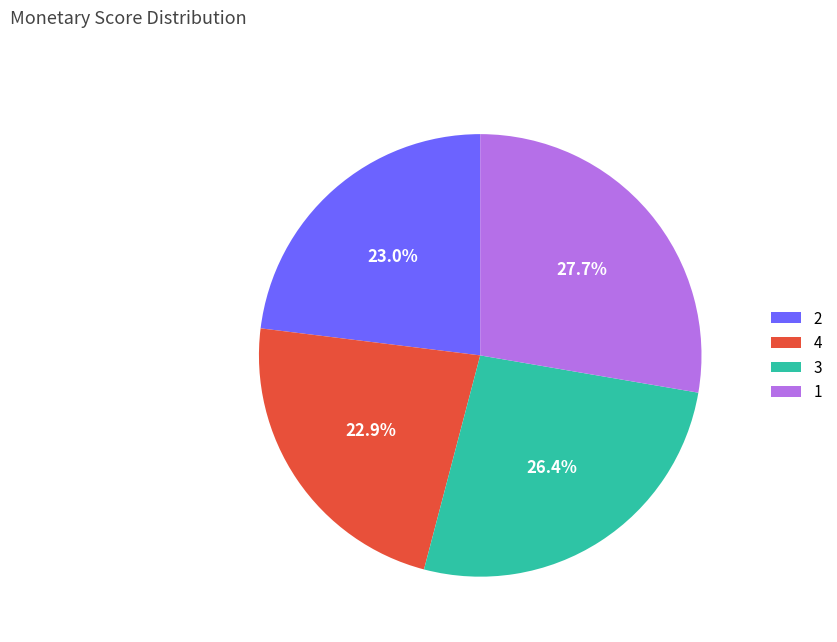

Does any single category account for the majority?

No